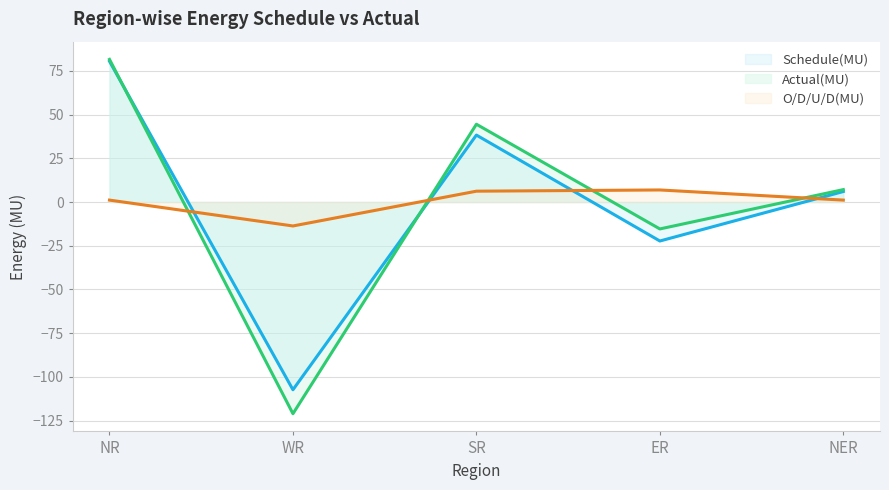

Between which two adjacent categories do Schedule(MU) and O/D/U/D(MU) first intersect?

NR and WR